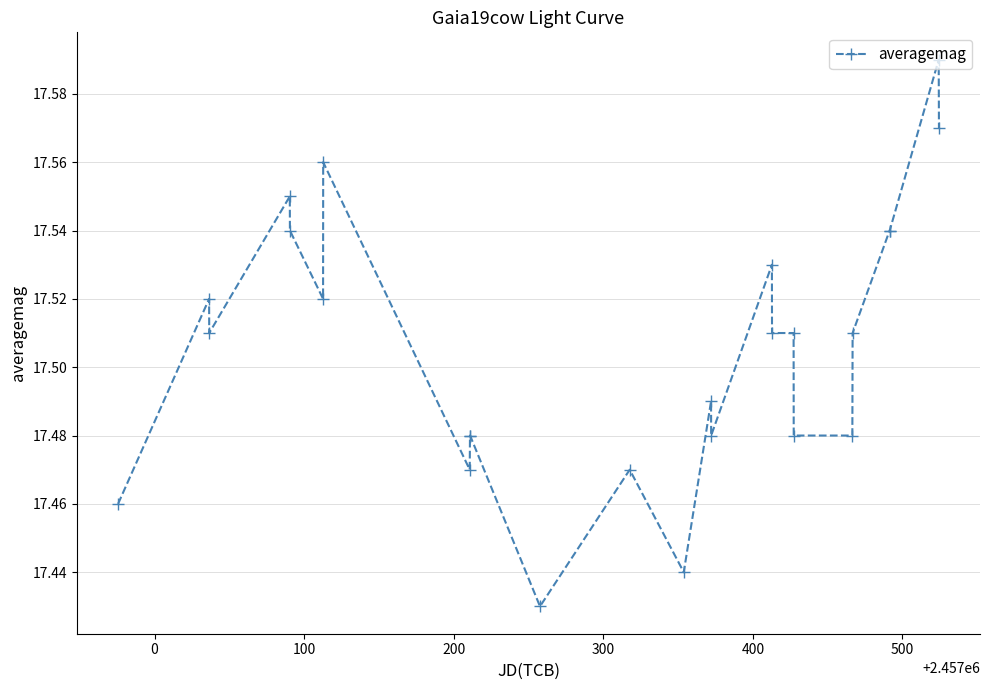

True or false: the data has more than 2 interior local peaks.

True